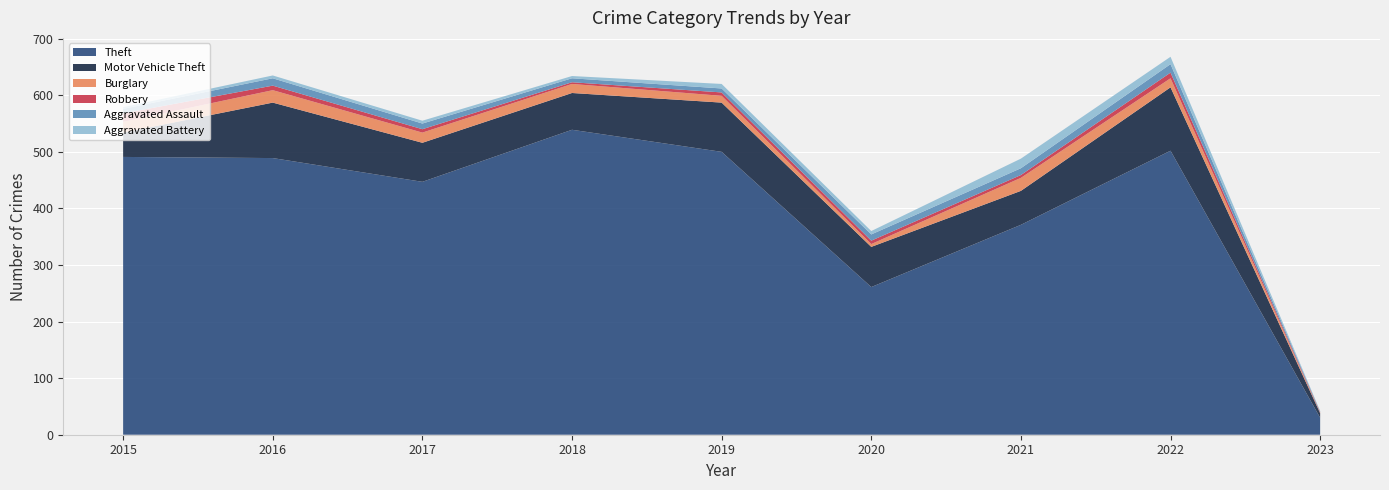

Reading left to right, what are all the values shown in this chart?

Theft: 2015=491	2016=489	2017=447	2018=539	2019=500	2020=261	2021=371	2022=502	2023=30
Motor Vehicle Theft: 2015=43	2016=98	2017=69	2018=65	2019=87	2020=71	2021=60	2022=112	2023=8
Burglary: 2015=19	2016=22	2017=18	2018=16	2019=12	2020=5	2021=23	2022=16	2023=1
Robbery: 2015=15	2016=8	2017=6	2018=3	2019=6	2020=6	2021=5	2022=10	2023=1
Aggravated Assault: 2015=8	2016=13	2017=10	2018=7	2019=7	2020=11	2021=12	2022=15	2023=1
Aggravated Battery: 2015=3	2016=5	2017=5	2018=4	2019=8	2020=6	2021=17	2022=13	2023=1